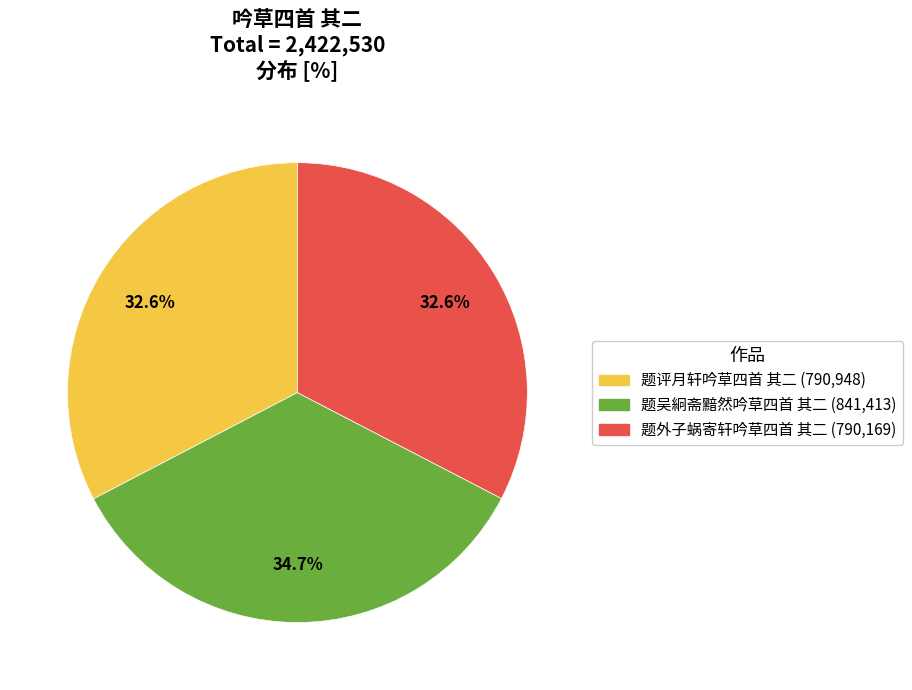

The 题吴絅斋黯然吟草四首 其二 slice represents 35% of the pie. True or false?

True